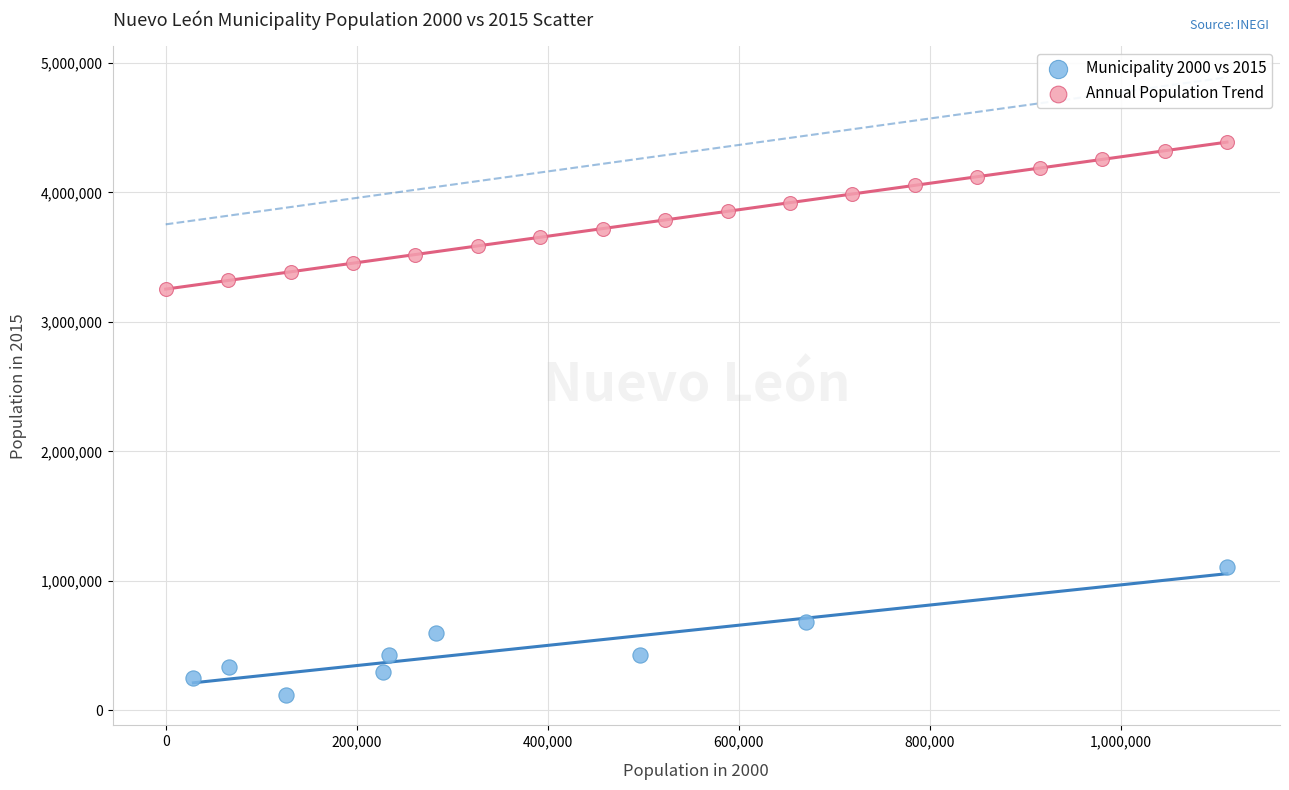

Which series reaches the minimum Y coordinate?

Municipality 2000 vs 2015